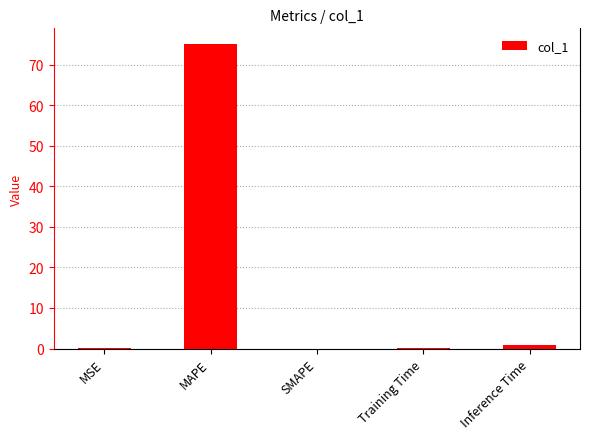

How many distinct data groups are displayed?

1